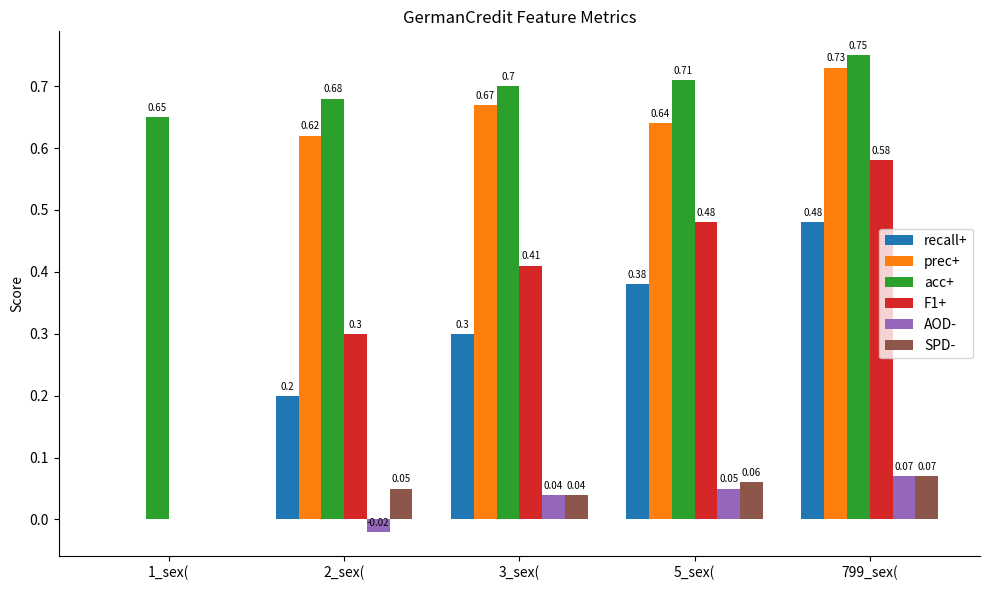

Which series has the largest total across all categories?

acc+